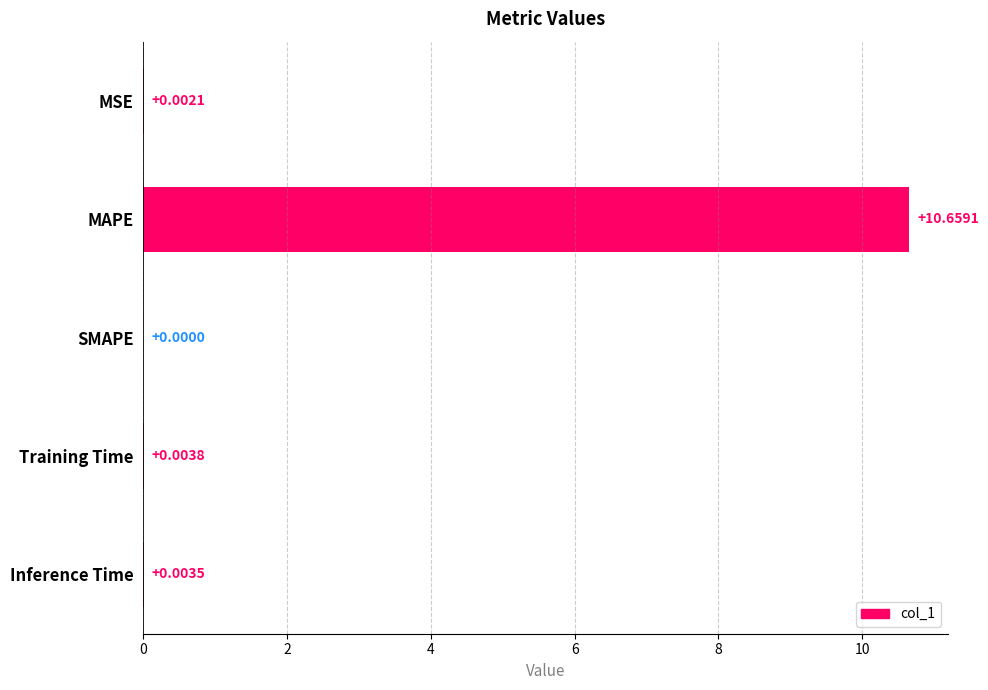

What is the sum of the values at SMAPE and MAPE?

10.7